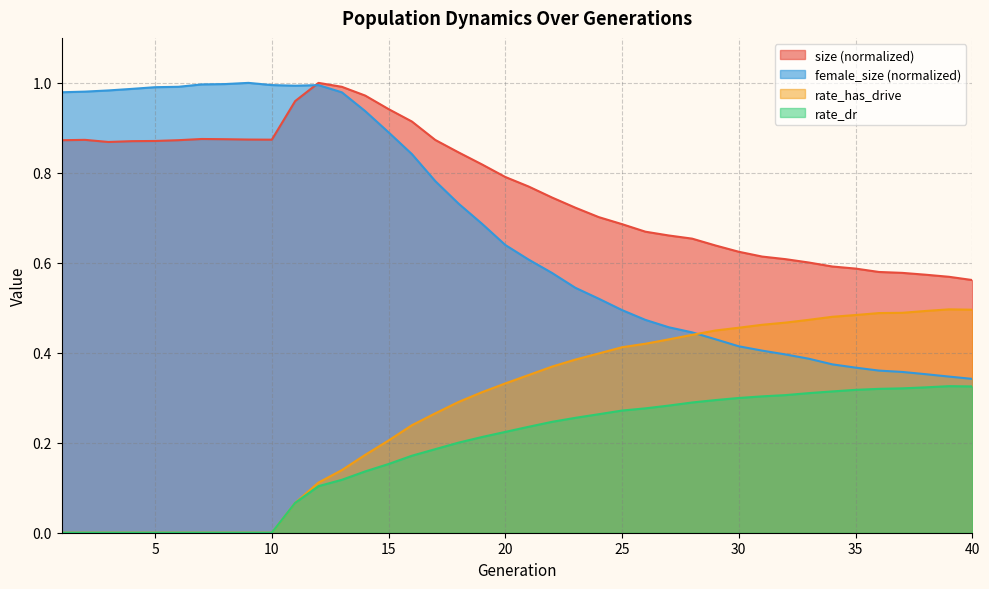

Which category has the highest value across all series?

12